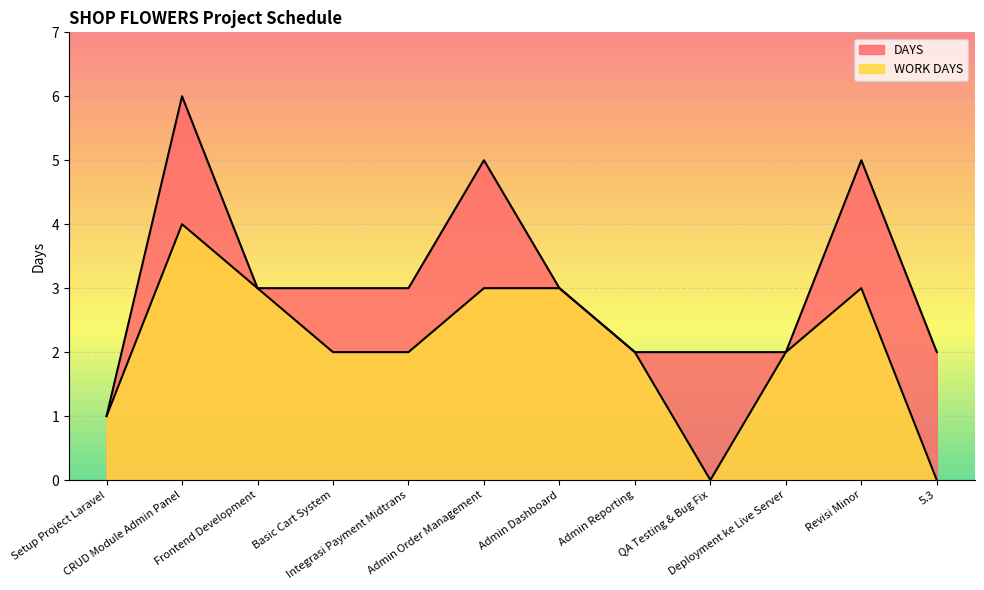

Rank the categories by DAYS value from lowest to highest.

Setup Project Laravel, Admin Reporting, QA Testing & Bug Fix, Deployment ke Live Server, 5.3, Frontend Development, Basic Cart System, Integrasi Payment Midtrans, Admin Dashboard, Admin Order Management, Revisi Minor, CRUD Module Admin Panel